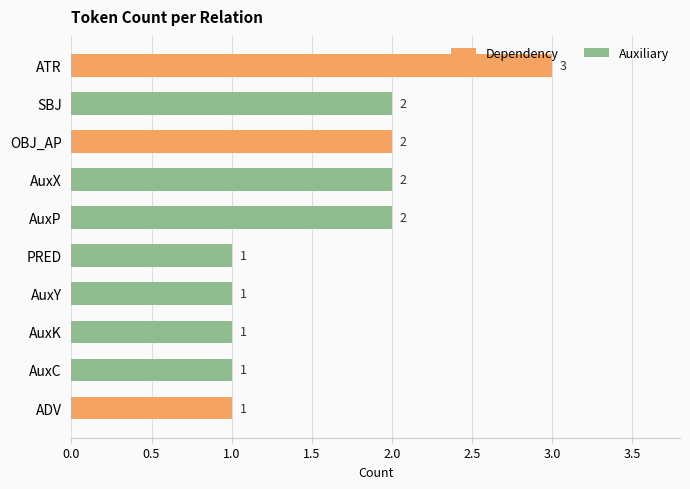

At which category does the chart reach its peak across all series?

ATR